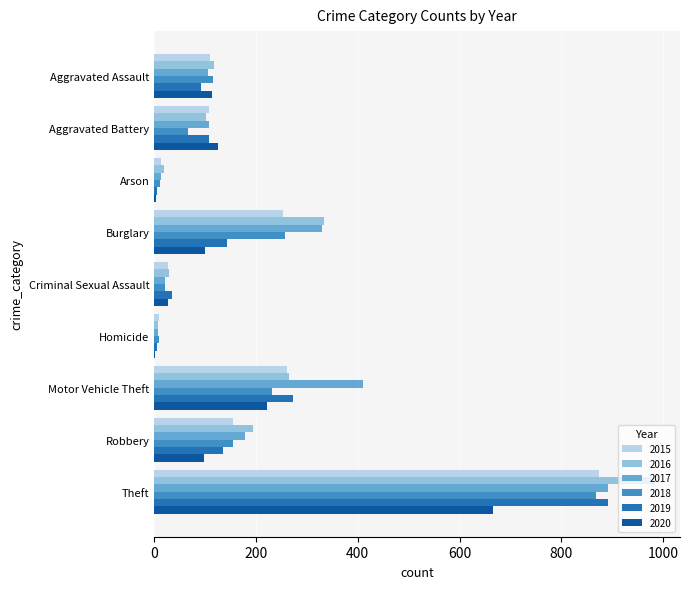

Read the 2020 value at Aggravated Assault.

113